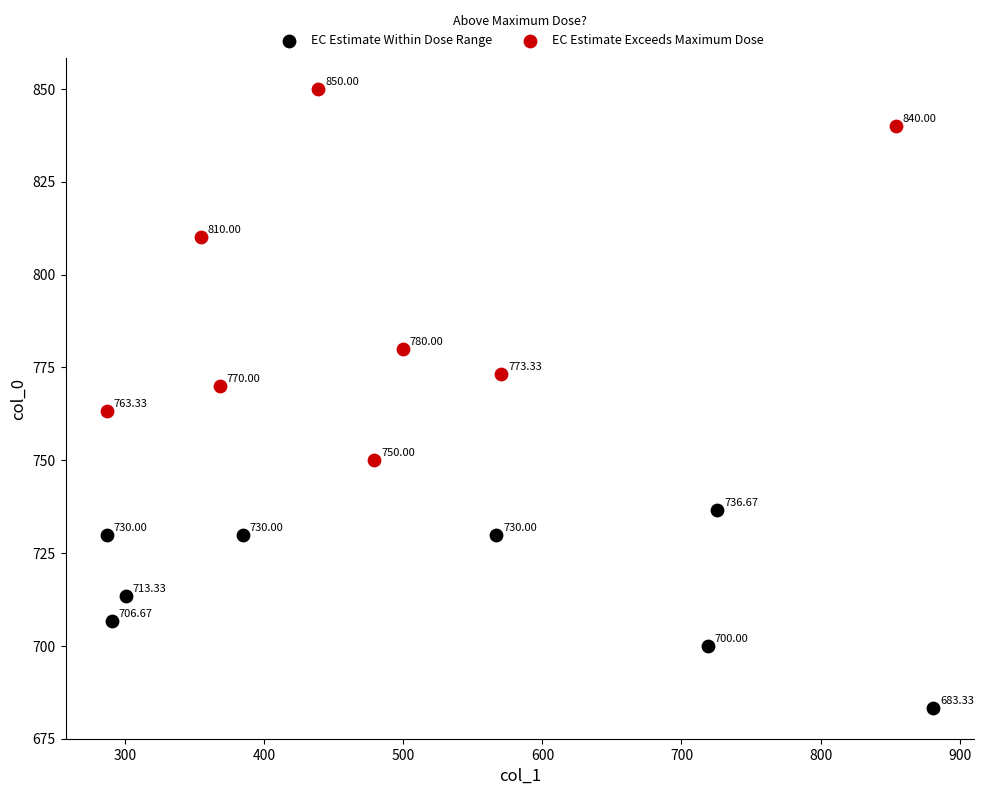

Which series reaches the minimum Y coordinate?

EC Estimate Within Dose Range